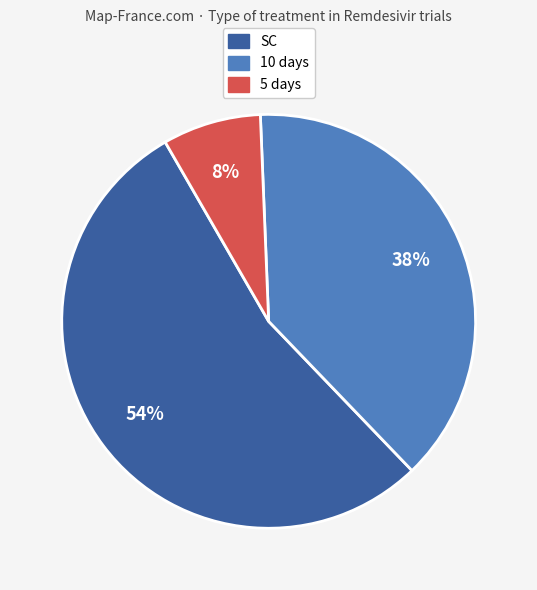

To the nearest percent, what is the difference between the largest and smallest slice percentages?

46%